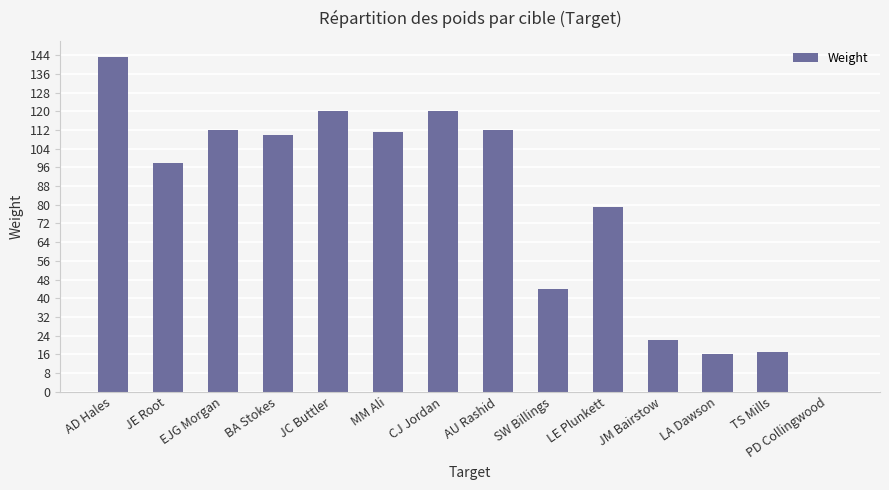

True or false: the data shows 56 at JE Root.

False